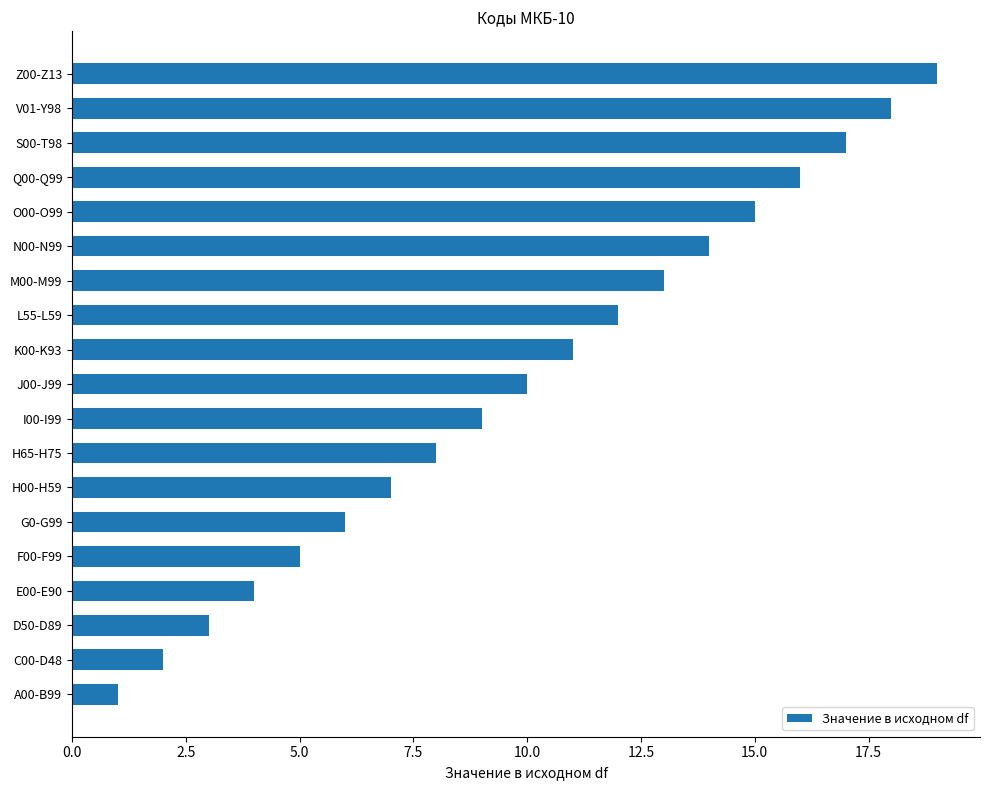

What is the average value?

10